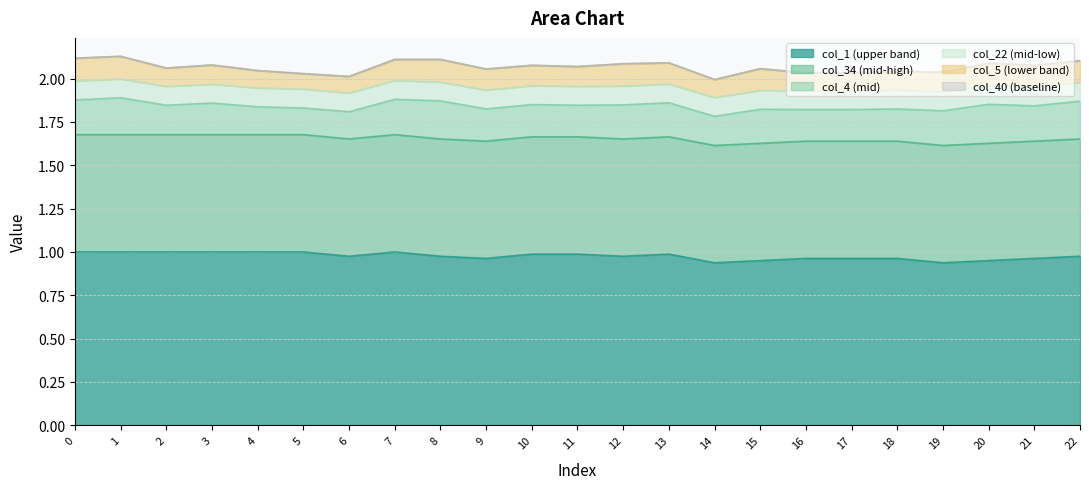

What is the average value of the col_5 series?

0.1